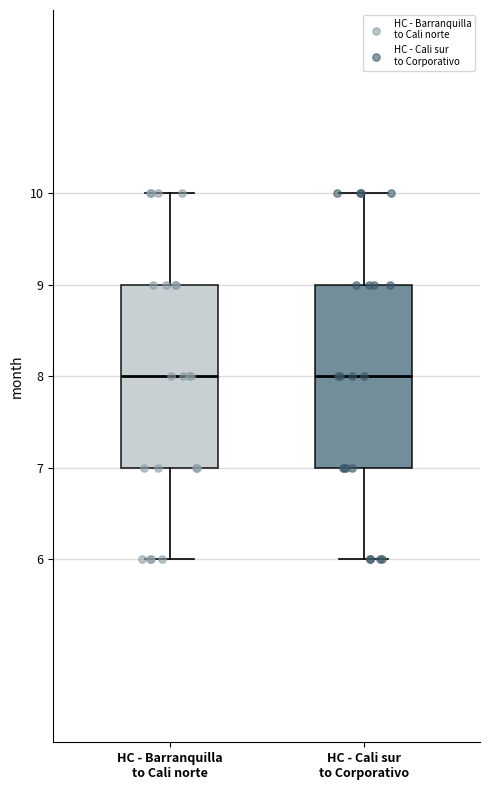

Reading left to right, read every box against the y-axis: the position of its median line, the range the box covers, and the ends of its whiskers. The values are not printed on the chart, so give them approximately, as read against the axis.

HC - Barranquilla to Cali norte: median 8, box 7 to 9, whiskers 6 to 10
HC - Cali sur to Corporativo: median 8, box 7 to 9, whiskers 6 to 10